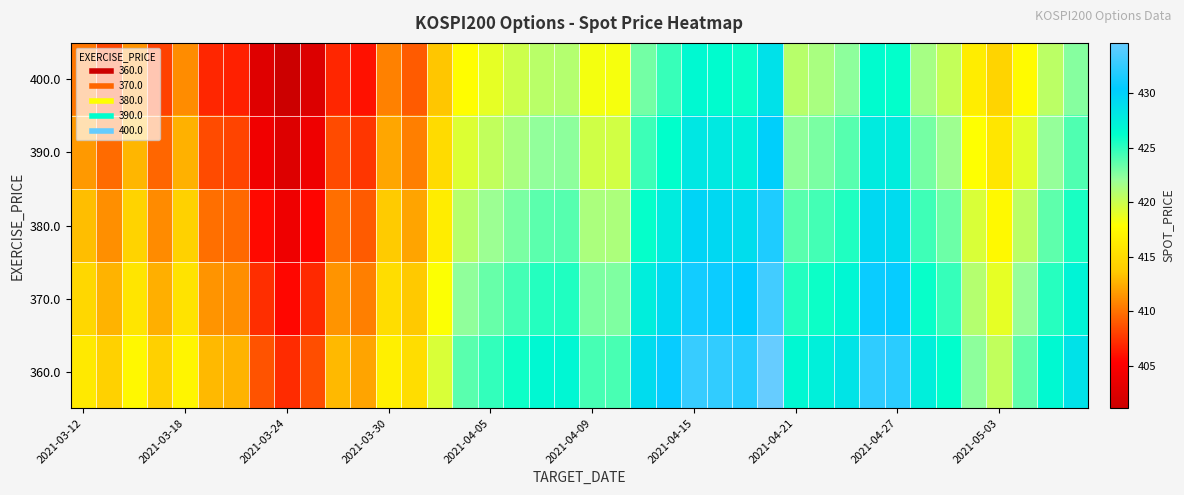

List the series in order of their overall mean, highest first.

360.0, 370.0, 380.0, 390.0, 400.0